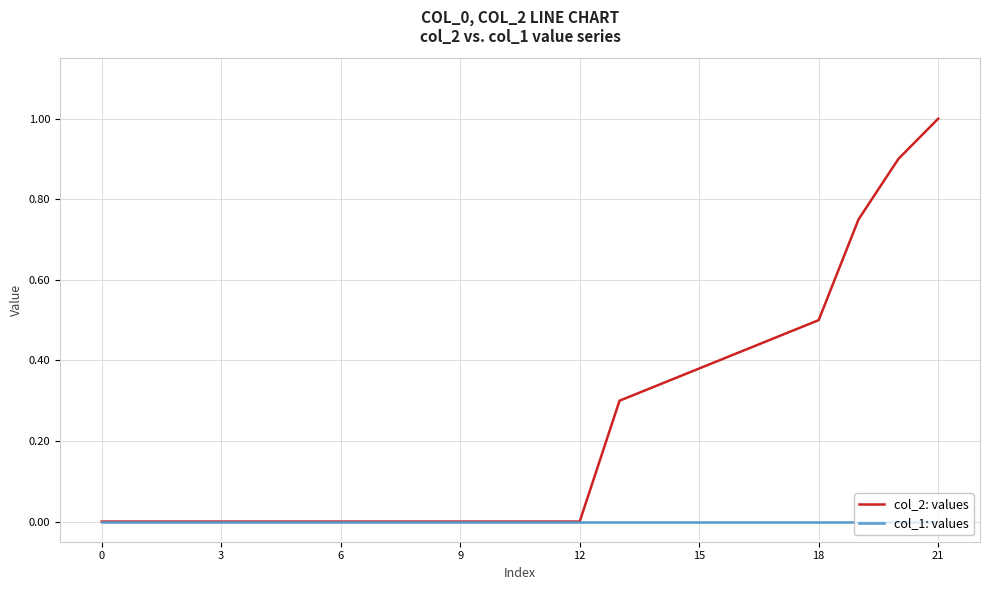

Rank the series by their average value, from lowest to highest.

col_1: values, col_2: values